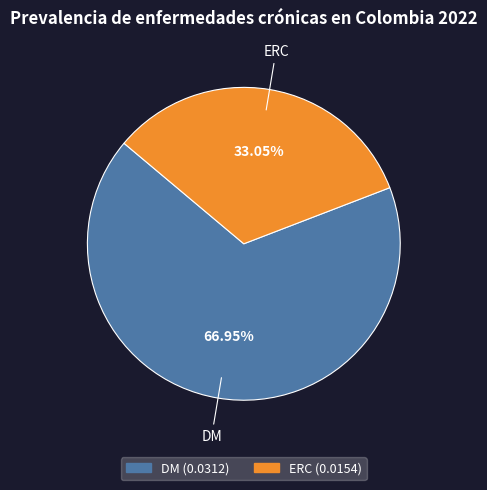

How many slices are in this pie chart?

2